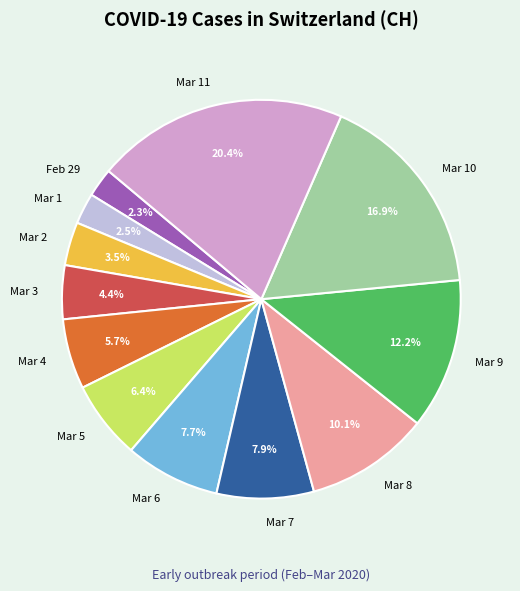

Which category has the biggest portion of the pie?

Mar 11